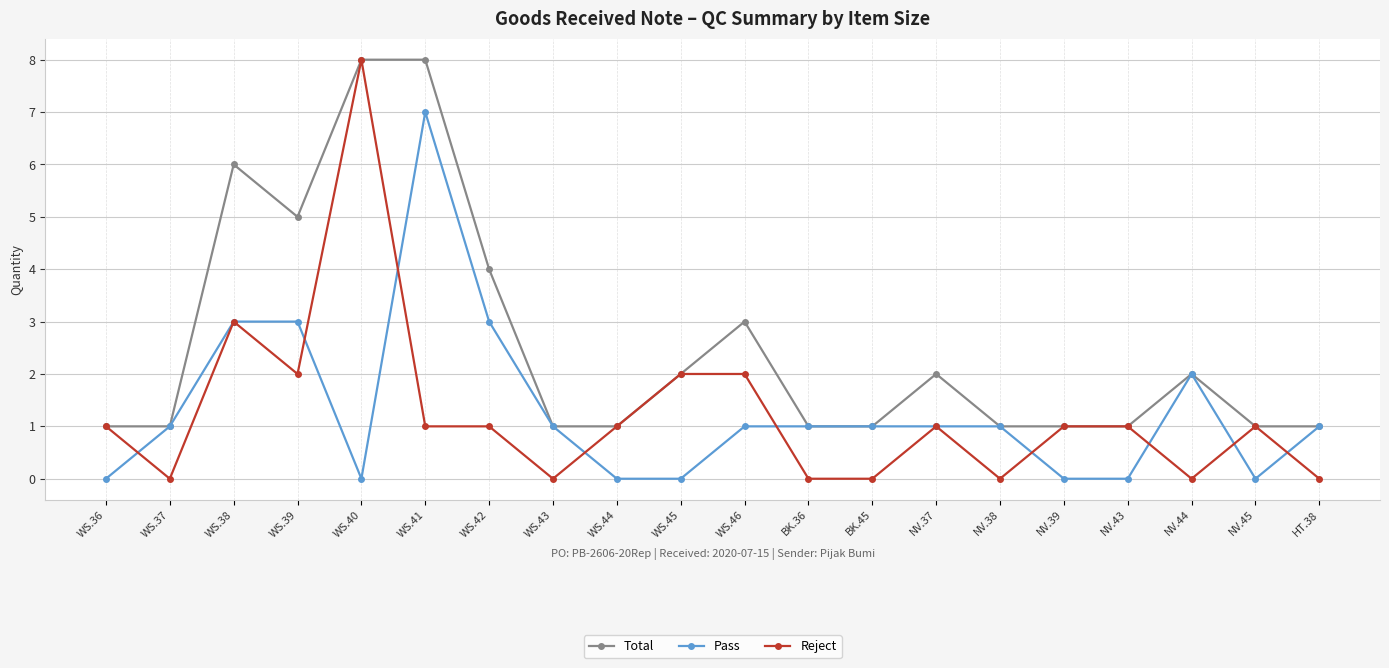

Which series has the largest total across all categories?

Total